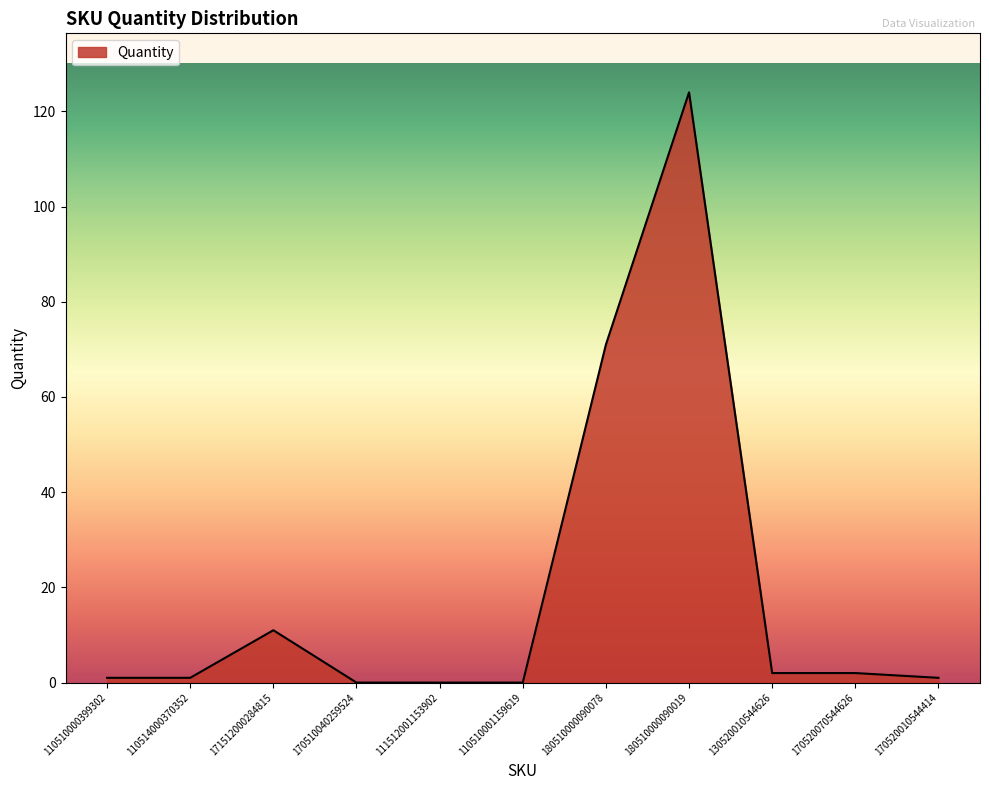

What is the change in value from 170510040259524 to 180510000090019?

+124